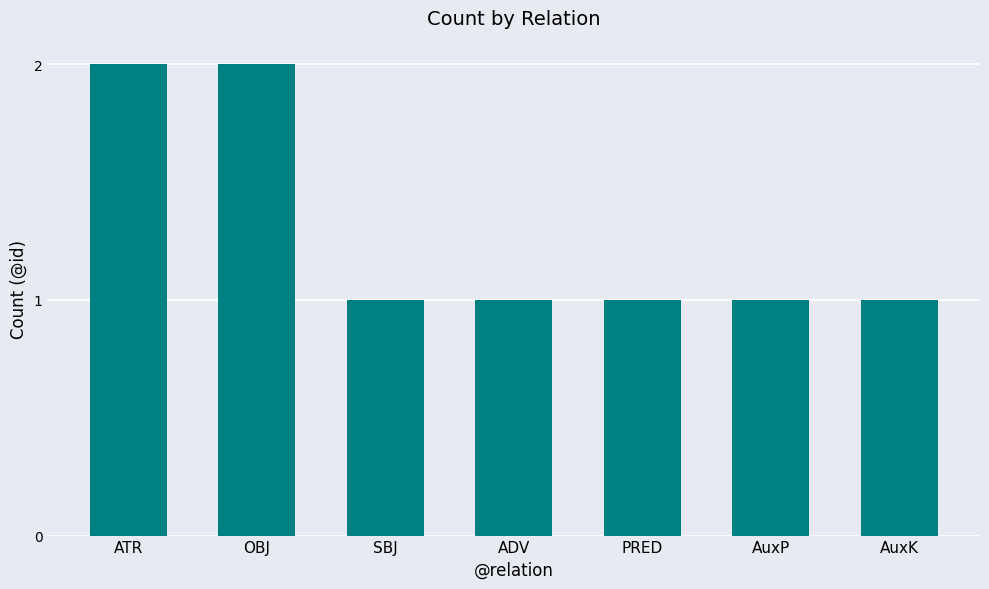

What is the average value?

1